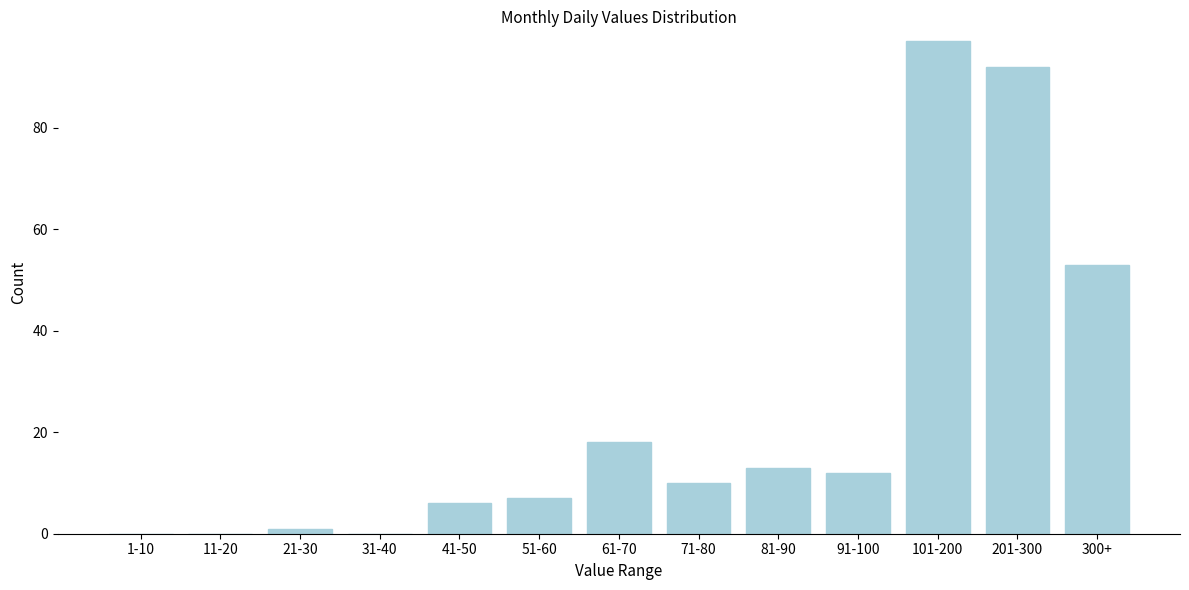

Reading right to left, what are all the values shown in this chart?

300+=53	201-300=92	101-200=97	91-100=12	81-90=13	71-80=10	61-70=18	51-60=7	41-50=6	31-40=0	21-30=1	11-20=0	1-10=0